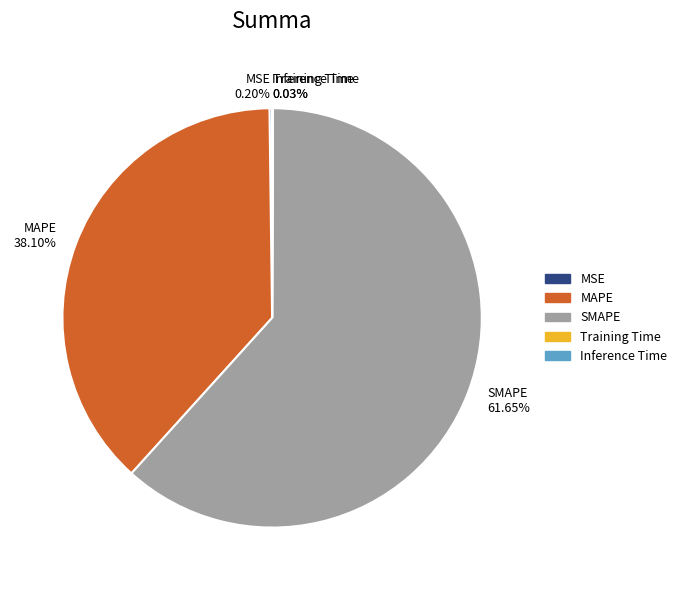

What is the largest slice in the pie chart?

SMAPE